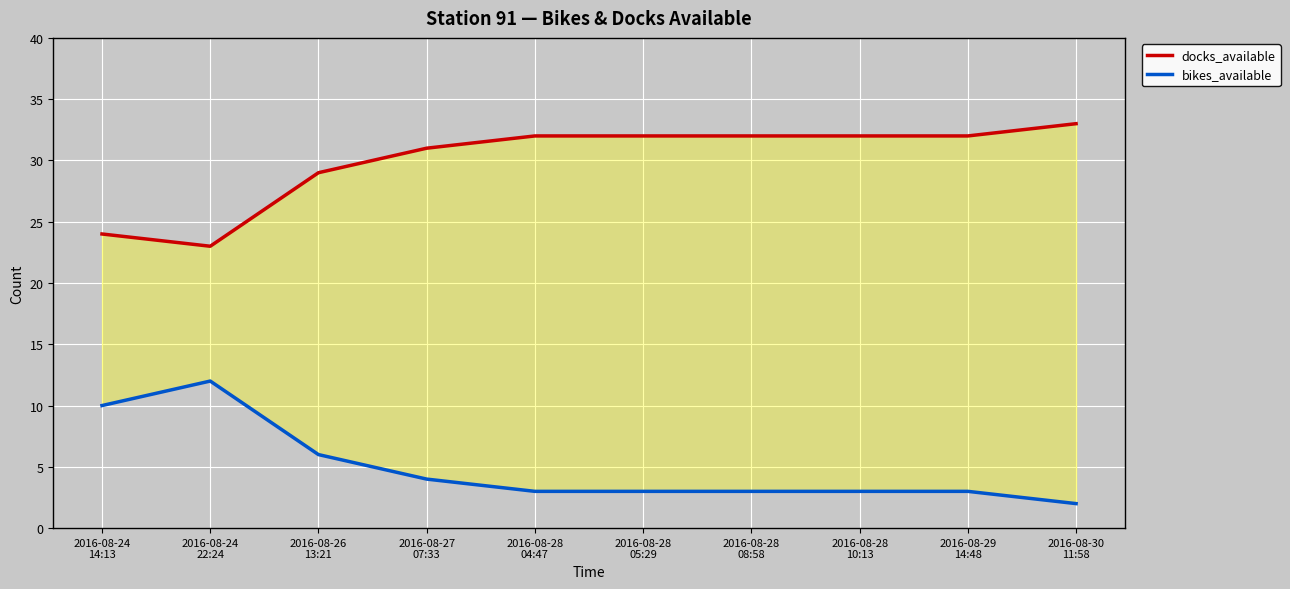

What is the difference between the highest and lowest values at 2016-08-24
14:13?

14